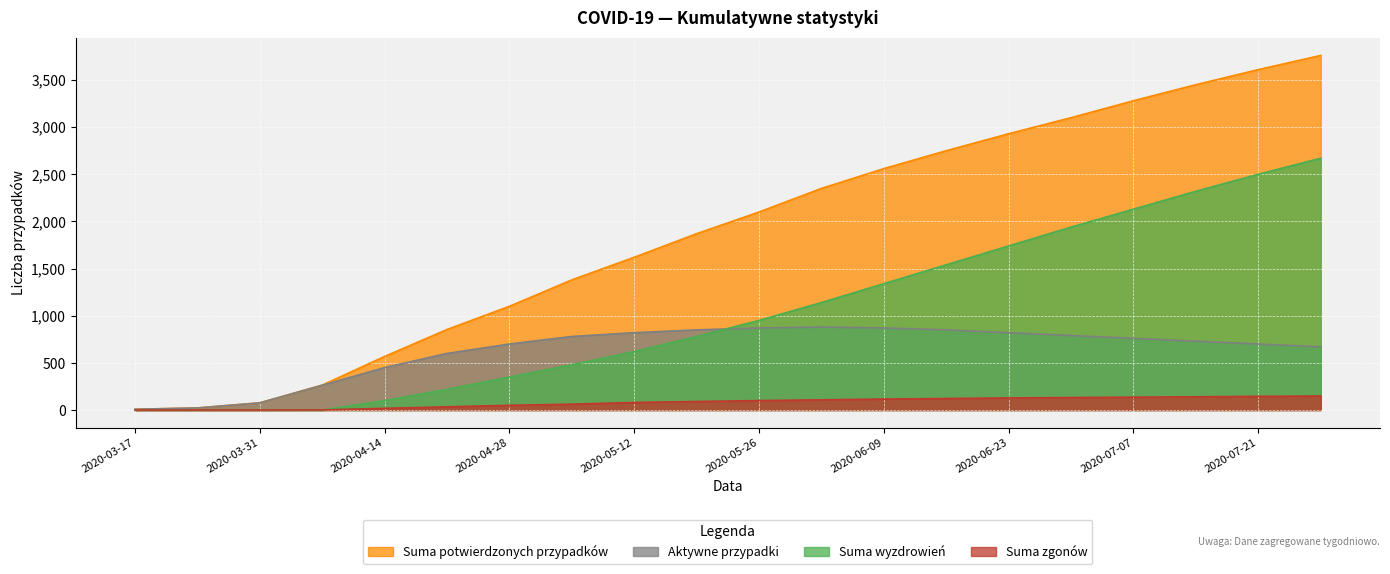

Is the value of Suma wyzdrowień at 2020-07-07 greater than the value of Suma potwierdzonych przypadków at 2020-03-31?

Yes